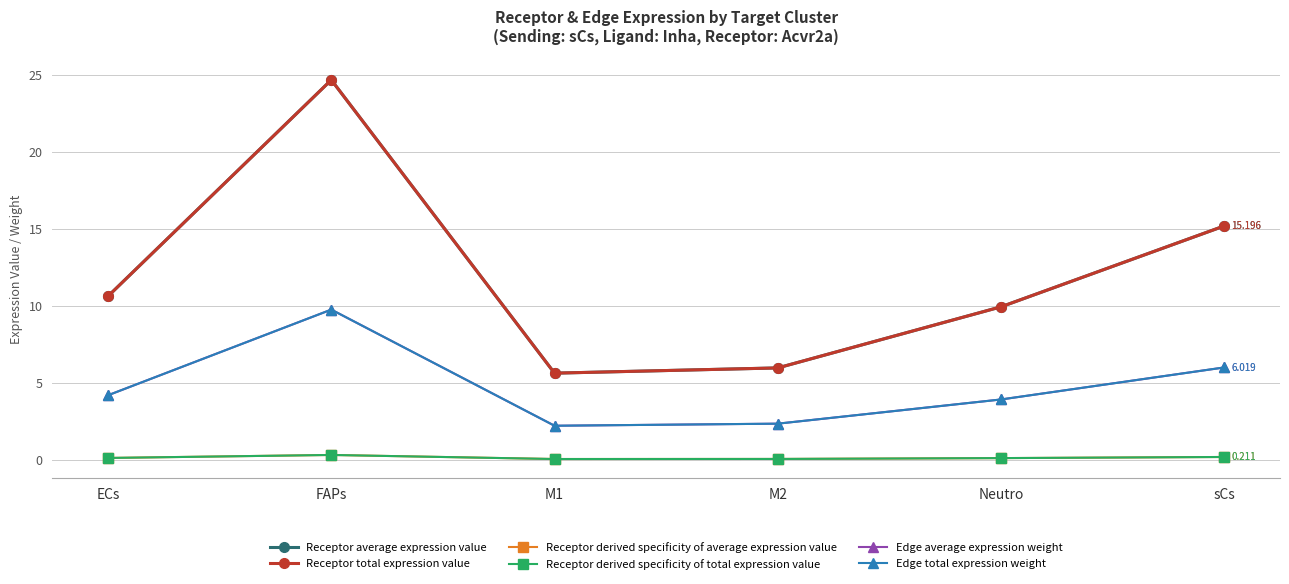

Reading left to right, what are all the values shown in this chart?

Receptor average expression value: 10.6	24.7	5.6	6.0	10.0	15.2
Receptor total expression value: 10.6	24.7	5.6	6.0	10.0	15.2
Receptor derived specificity of average expression value: 0.1	0.3	0.1	0.1	0.1	0.2
Receptor derived specificity of total expression value: 0.1	0.3	0.1	0.1	0.1	0.2
Edge average expression weight: 4.2	9.8	2.2	2.4	3.9	6.0
Edge total expression weight: 4.2	9.8	2.2	2.4	3.9	6.0